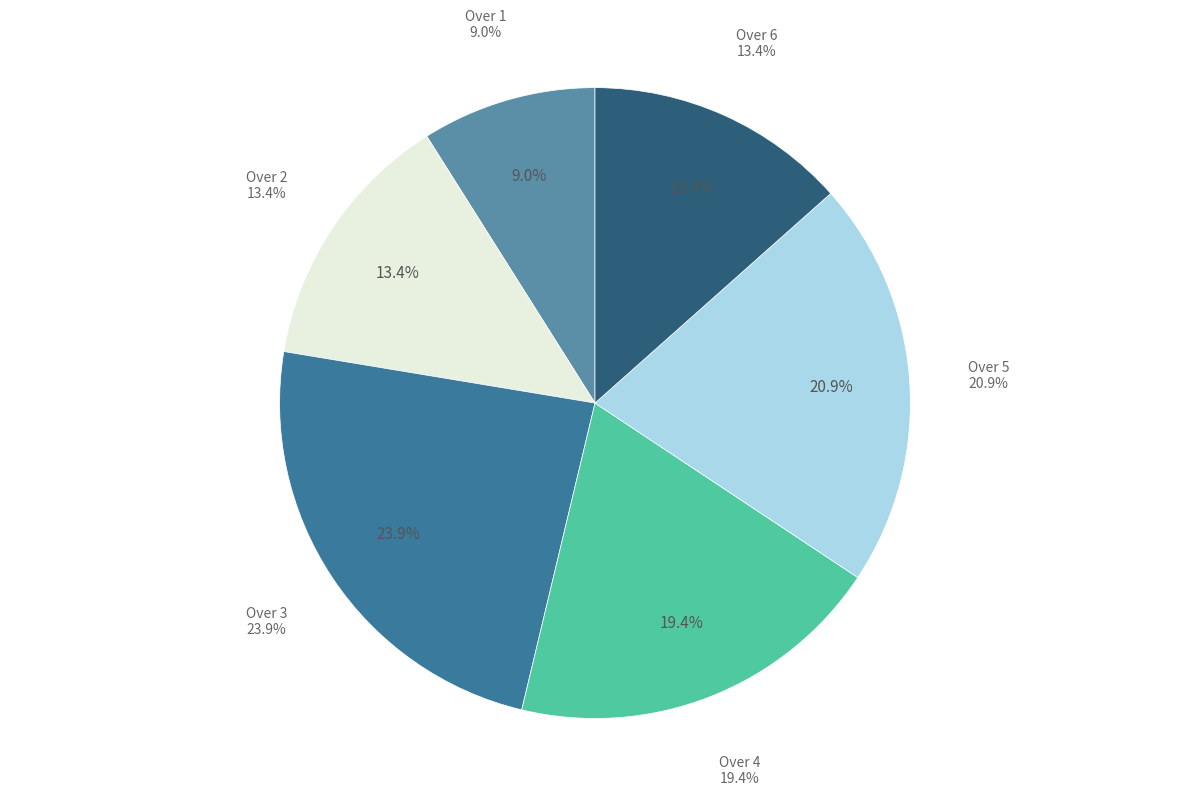

Is Innings 2 the majority of the pie?

No